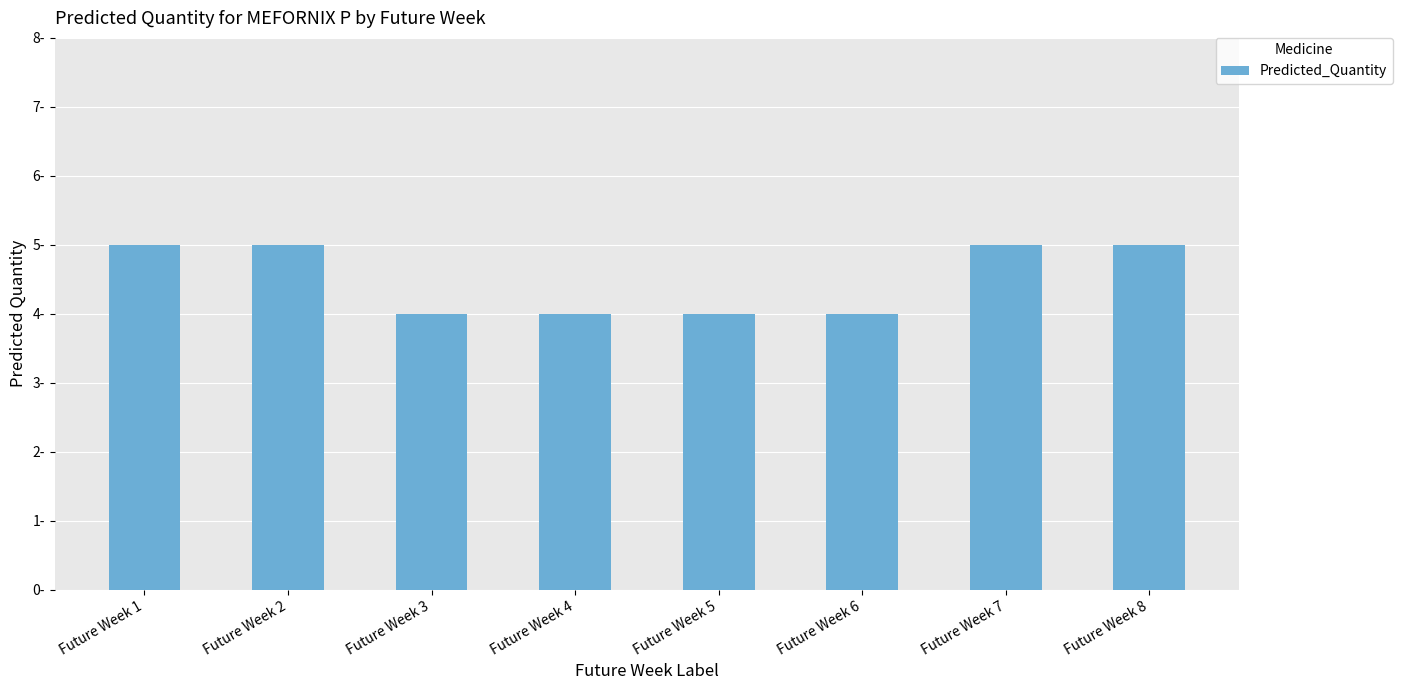

What is the smallest value displayed?

4